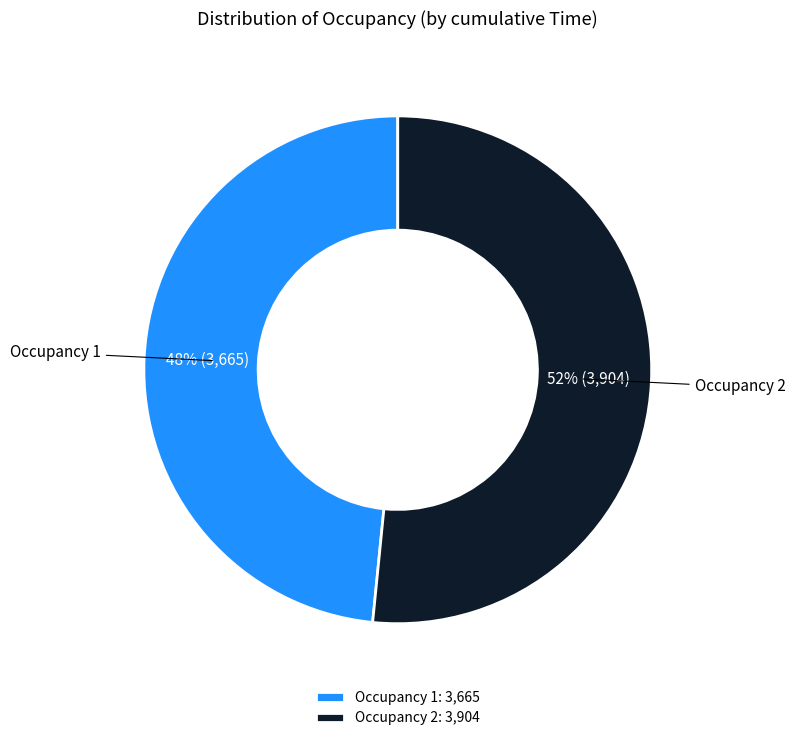

Combined, do Occupancy 2 and Occupancy 1 account for over 50%?

Yes